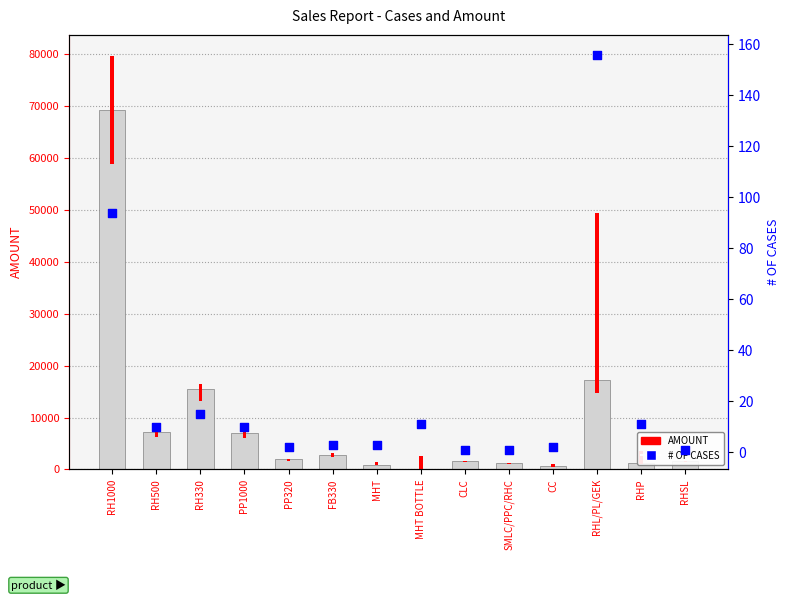

Which series has the largest Y range (max minus min)?

AMOUNT